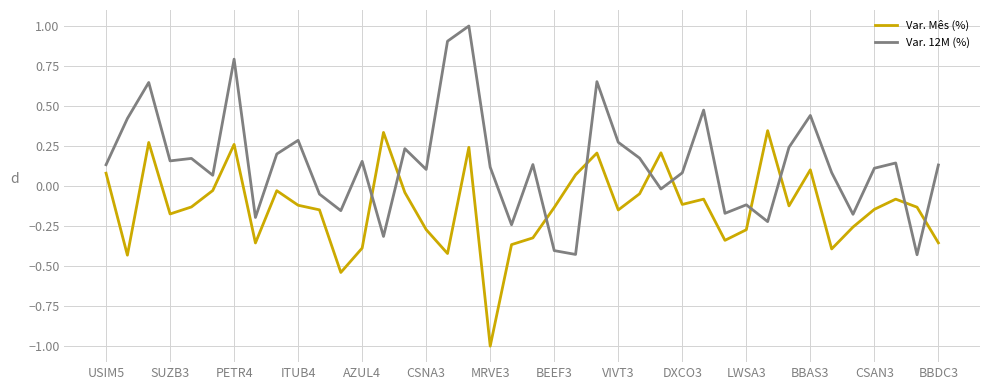

After their last crossing, which series has the higher values: Var. 12M (%) or Var. Mês (%)?

Var. 12M (%)